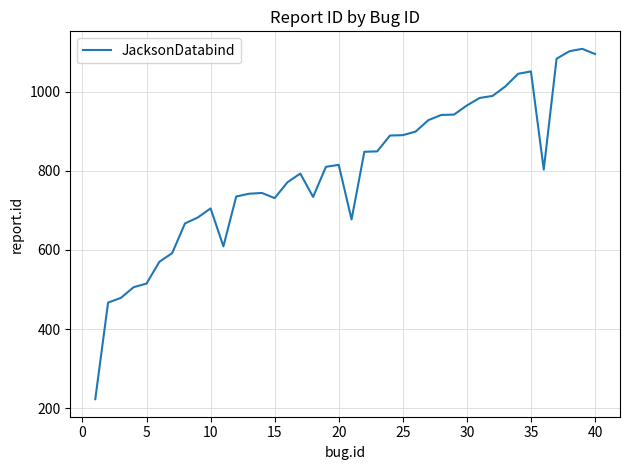

What is the maximum value shown in the chart?

1108